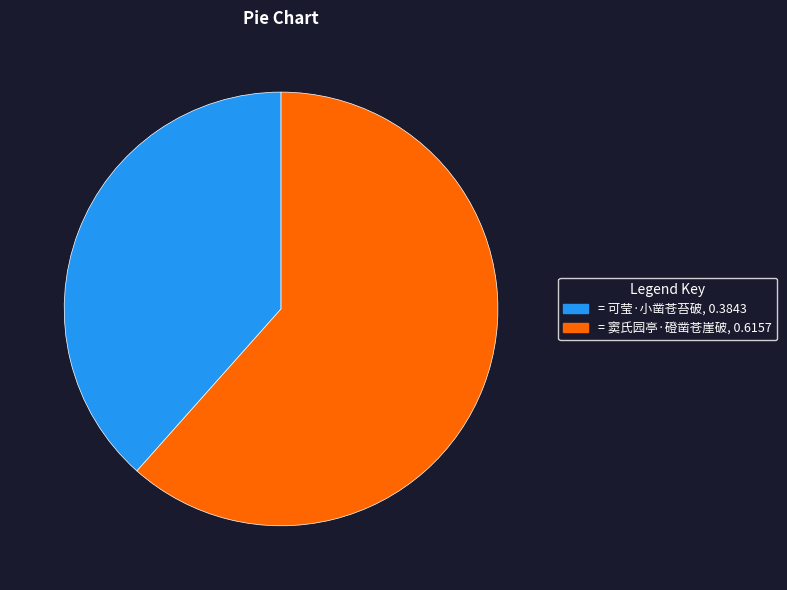

Does any single category account for the majority?

Yes